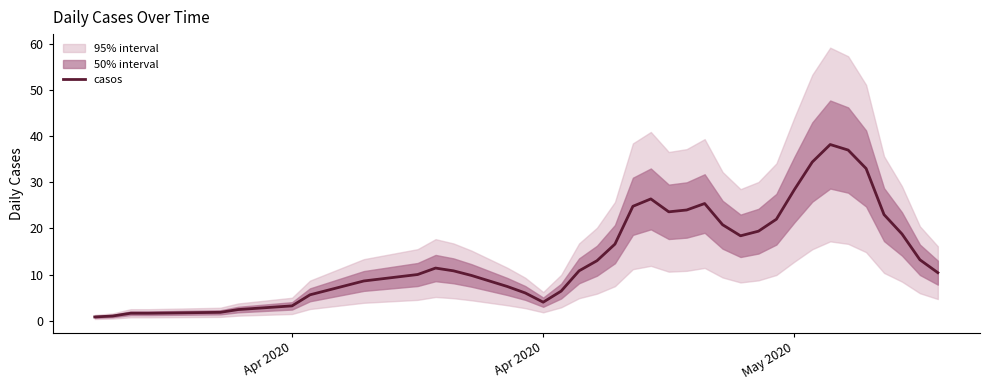

How many lines are shown in the chart?

1